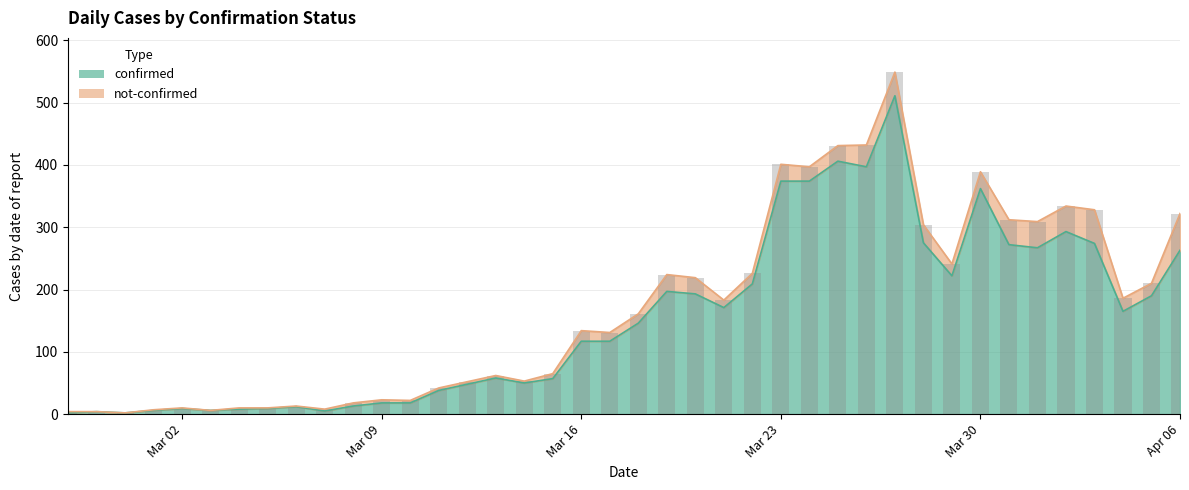

What is the change in value from 2020-03-19 to 2020-03-24?

+177